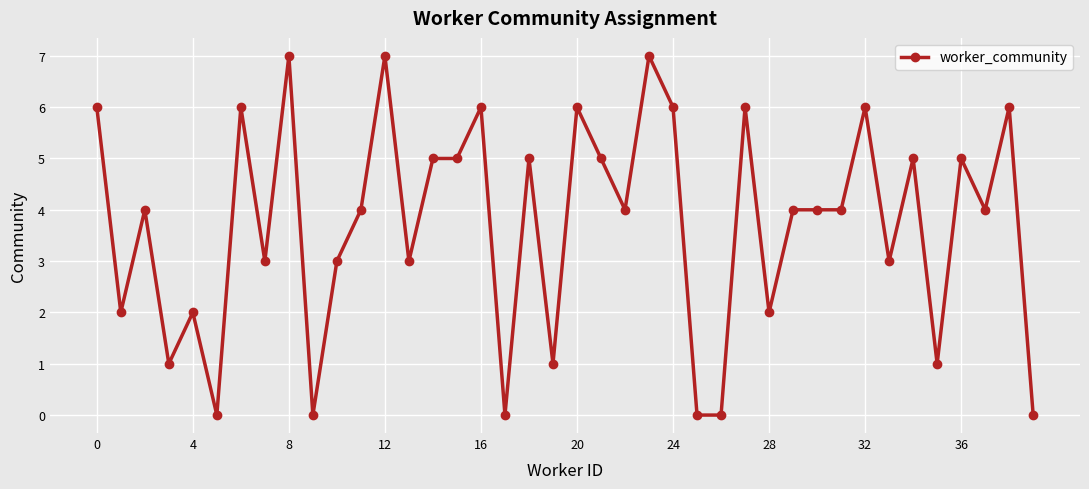

What is the difference between the maximum and minimum values?

7